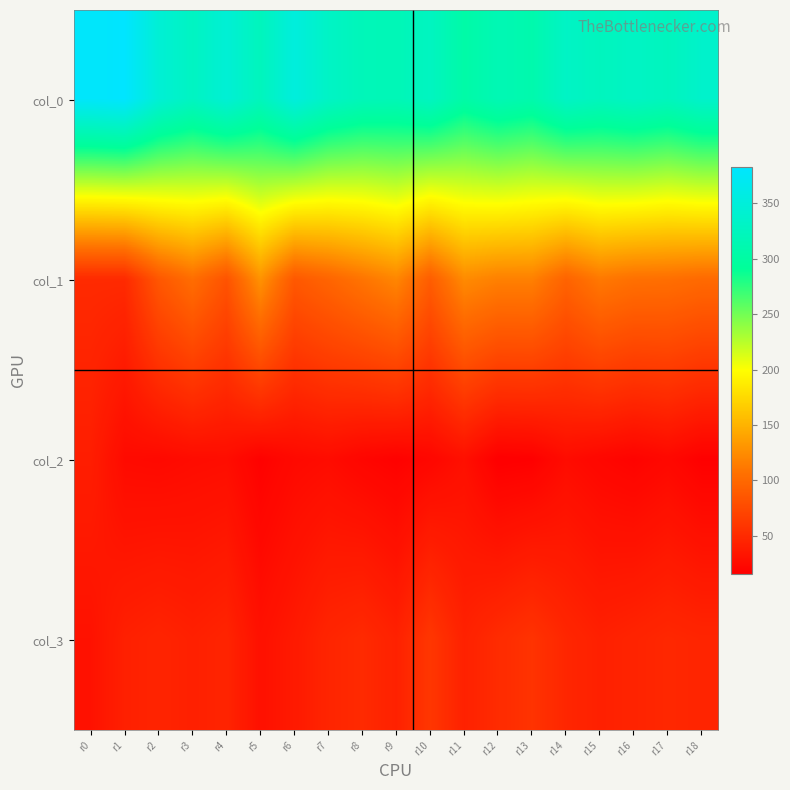

Reading right to left, list all the values displayed in this chart.

col_0: r18=336	r17=324	r16=330	r15=324	r14=331	r13=309	r12=316	r11=304	r10=327	r9=318	r8=320	r7=331	r6=352	r5=323	r4=345	r3=328	r2=345	r1=383	r0=379
col_1: r18=101	r17=105	r16=106	r15=112	r14=96	r13=117	r12=117	r11=124	r10=91	r9=121	r8=109	r7=97	r6=87	r5=129	r4=83	r3=104	r2=86	r1=50	r0=50
col_2: r18=17	r17=23	r16=19	r15=22	r14=26	r13=17	r12=16	r11=29	r10=22	r9=18	r8=21	r7=26	r6=24	r5=18	r4=27	r3=26	r2=24	r1=25	r0=40
col_3: r18=46	r17=48	r16=45	r15=42	r14=47	r13=57	r12=51	r11=43	r10=60	r9=43	r8=50	r7=46	r6=37	r5=30	r4=45	r3=42	r2=45	r1=42	r0=31